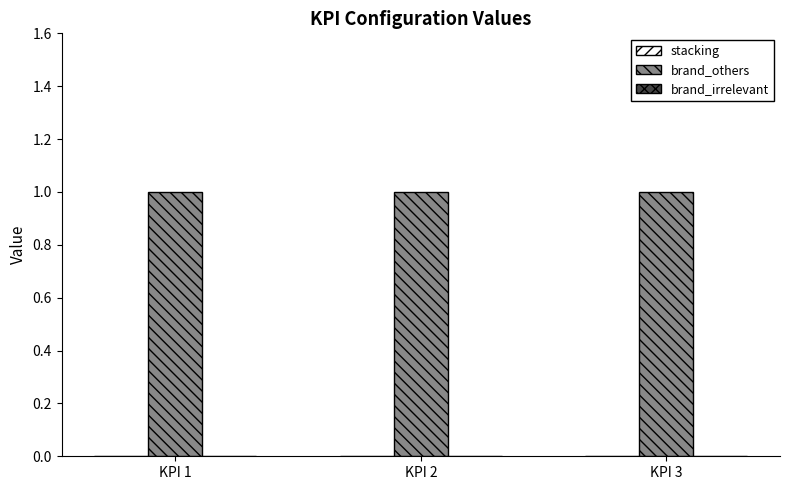

The value of brand_irrelevant at KPI 2 is 0. True or false?

True